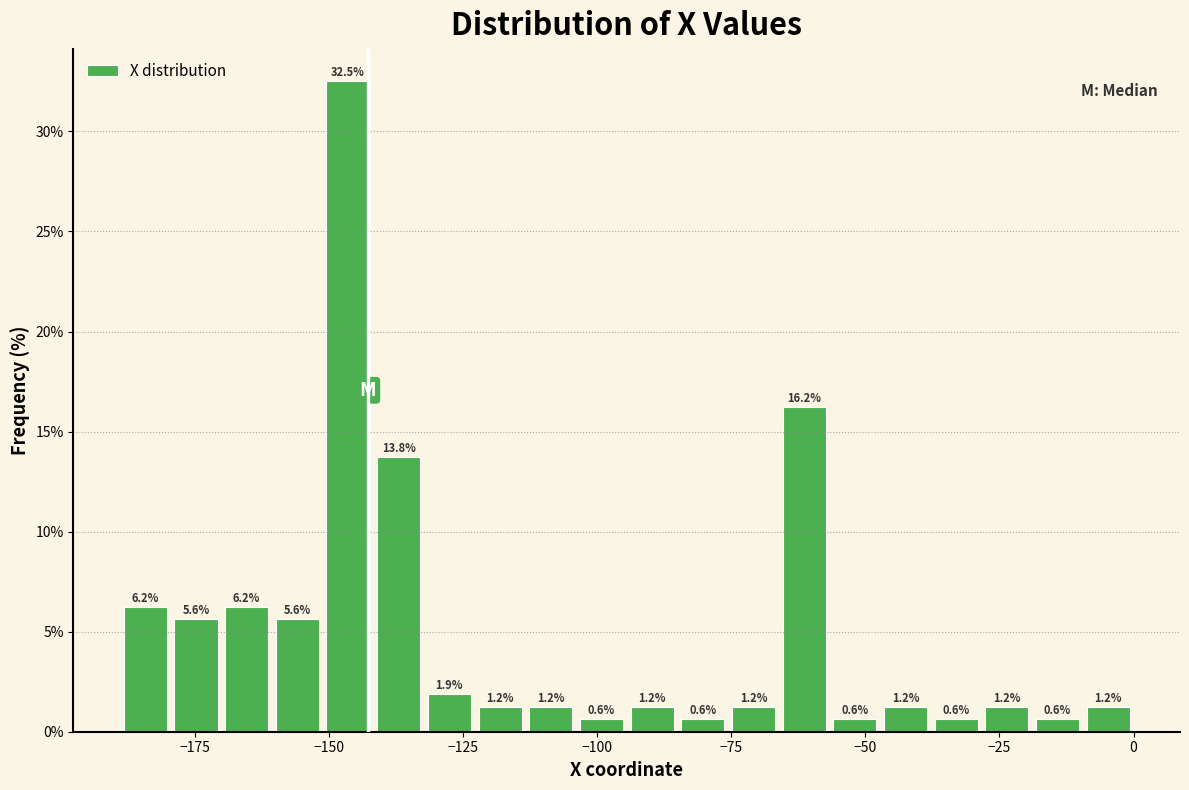

Read against the x-axis, roughly where is the centre of the tallest bar?

-145